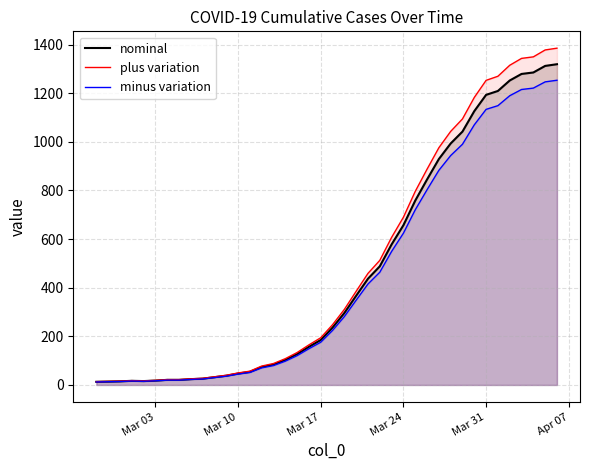

Which series has the widest spread of values?

plus variation